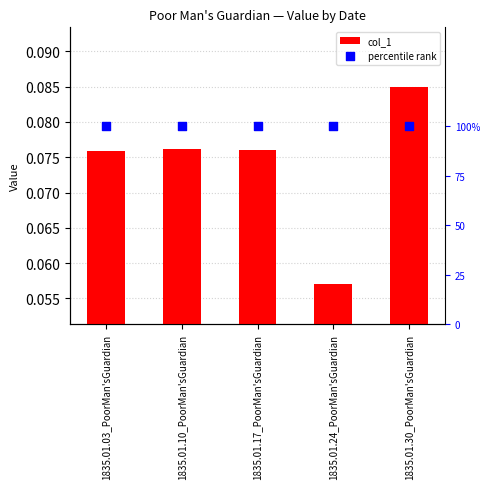

At which category is the sum across all series the highest?

1835.01.30_PoorMan'sGuardian